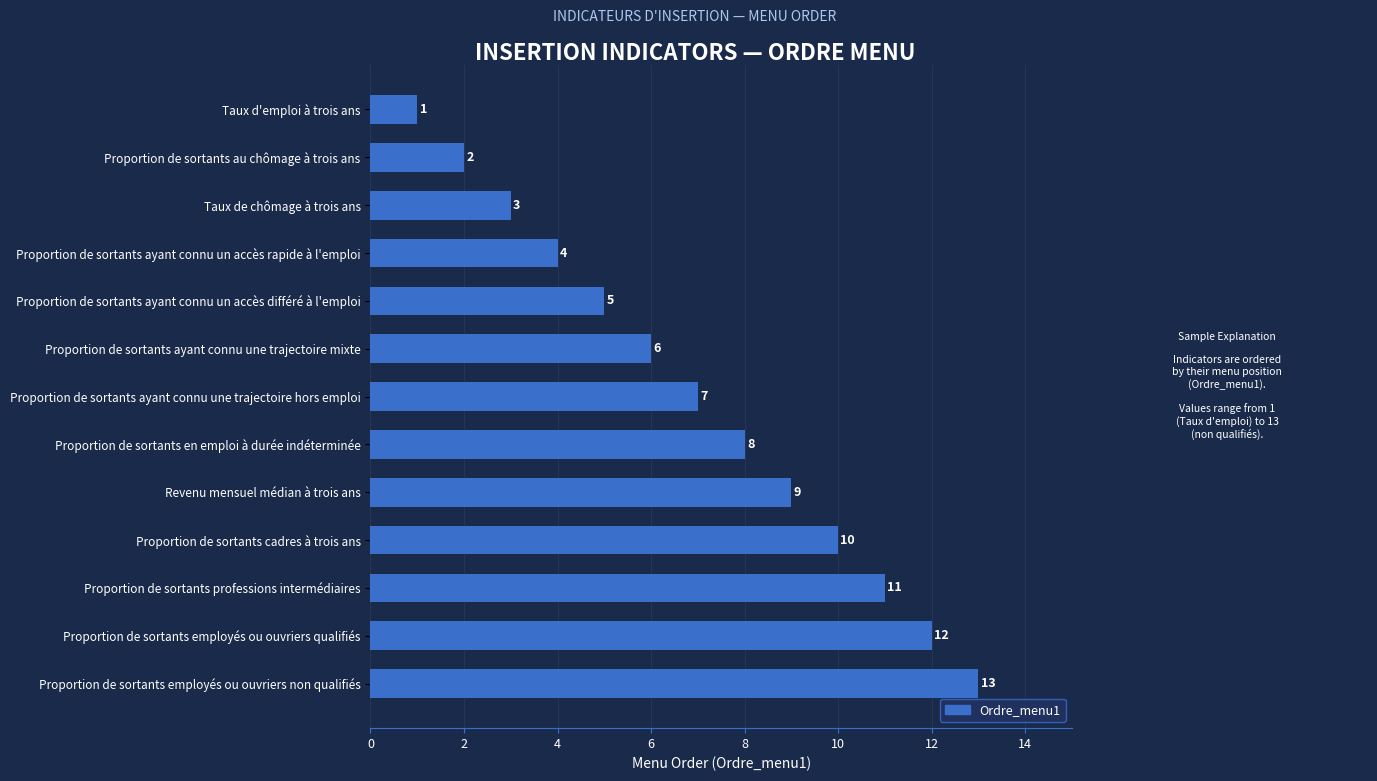

True or false: the data shows 3 at Taux de chômage à trois ans.

True